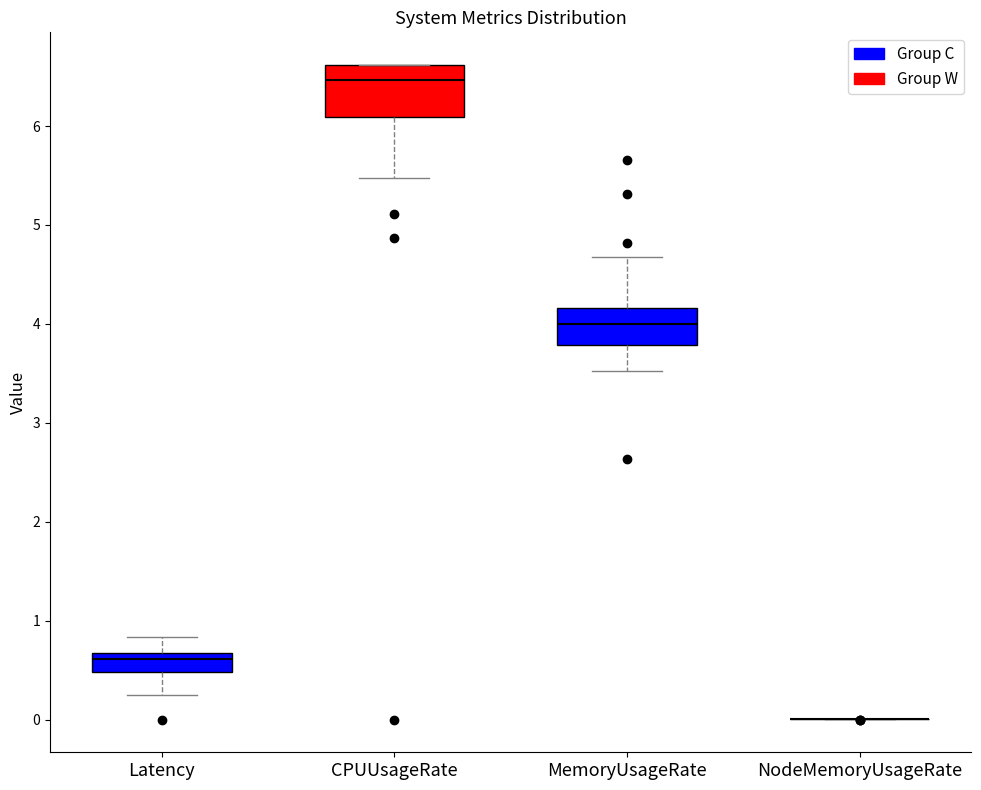

Where does the upper whisker of the box for Latency end on the y-axis? The values are not printed on the chart, so give them approximately, as read against the axis.

0.8